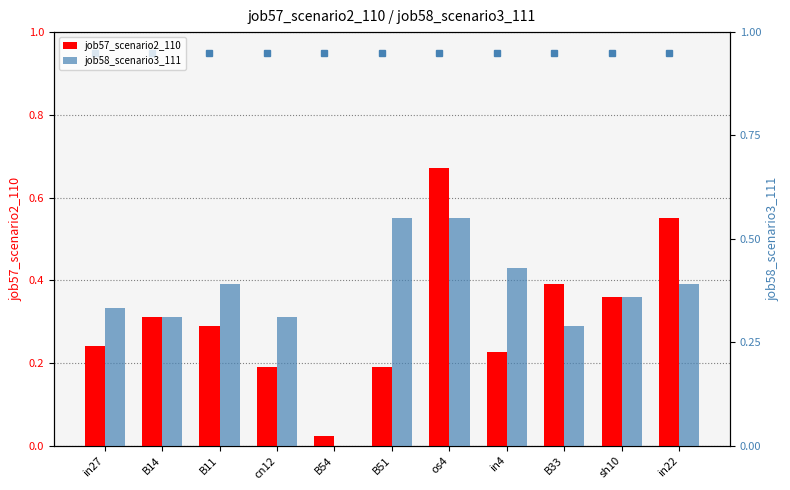

Which has a higher value, in27 or B11?

B11